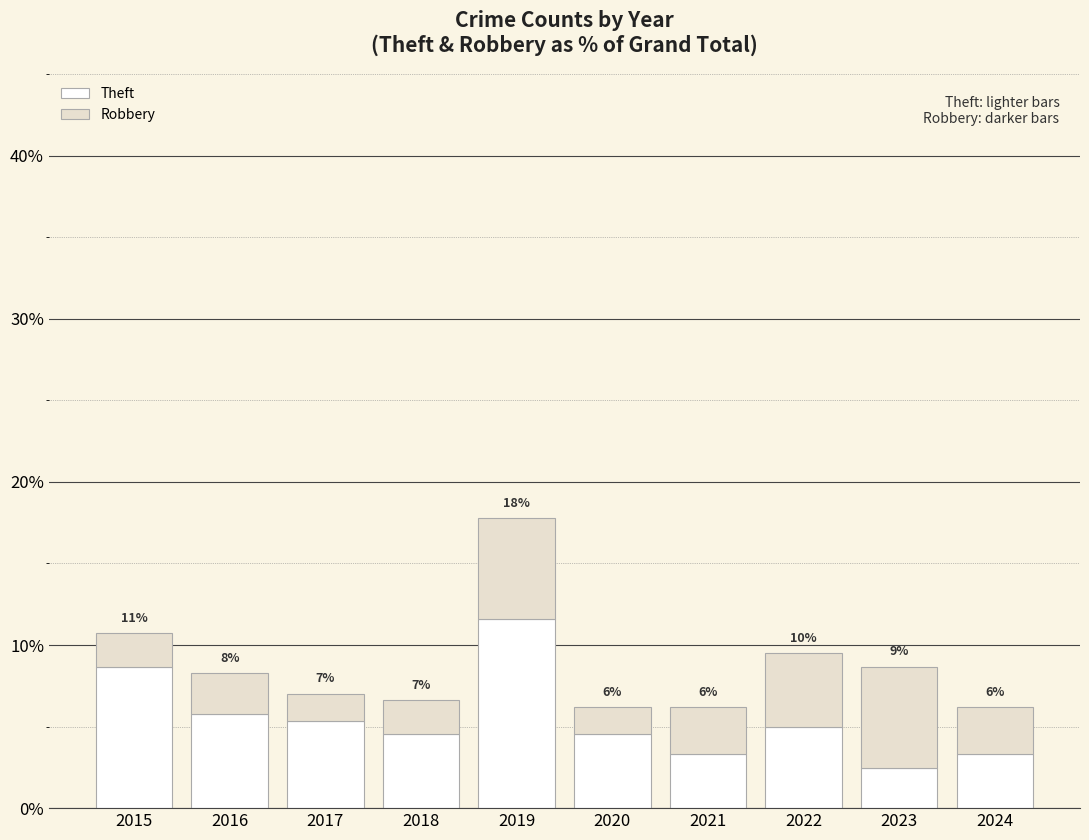

What are all the series names shown in the legend?

Theft, Robbery